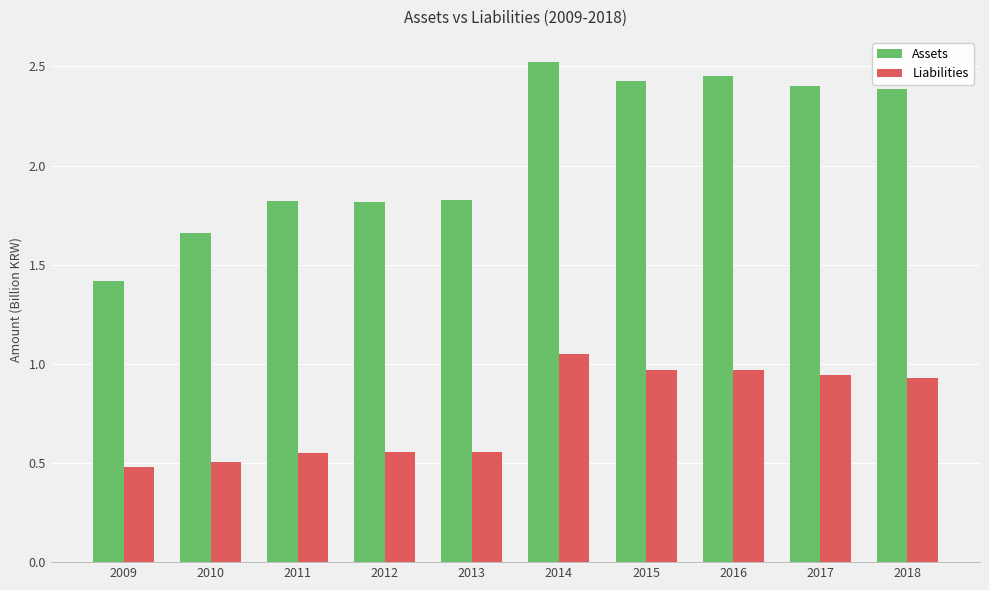

At which label is Assets closest to 1?

2009